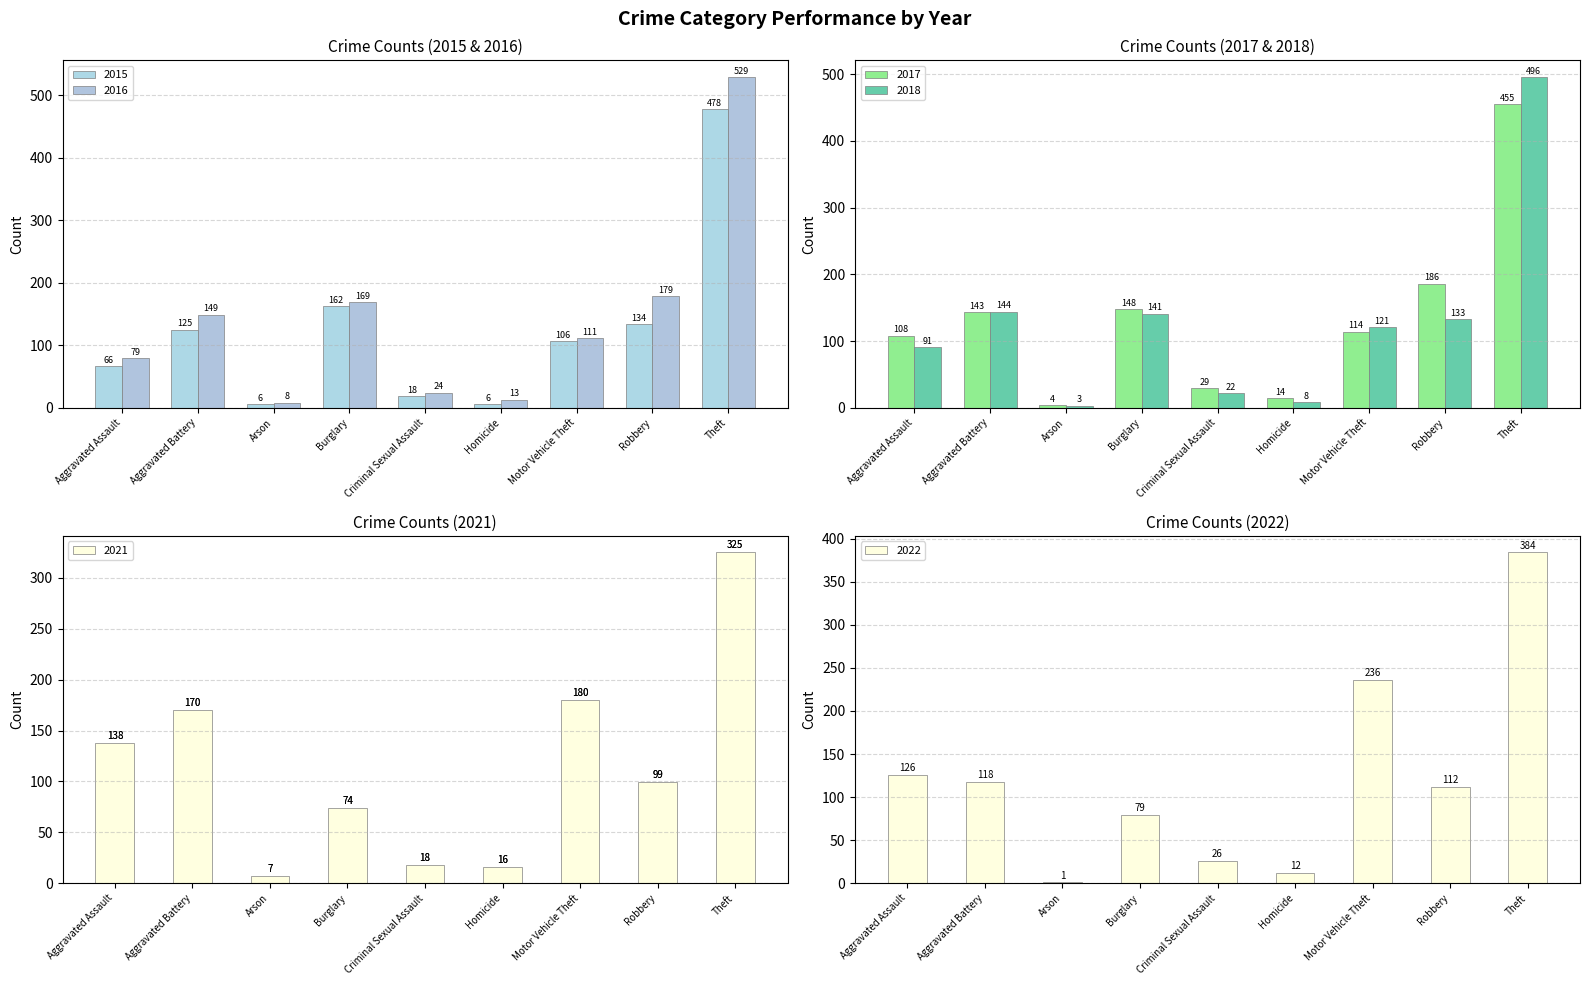

Reading left to right, what are all the values shown in this chart?

2015: Aggravated Assault=66	Aggravated Battery=125	Arson=6	Burglary=162	Criminal Sexual Assault=18	Homicide=6	Motor Vehicle Theft=106	Robbery=134	Theft=478
2016: Aggravated Assault=79	Aggravated Battery=149	Arson=8	Burglary=169	Criminal Sexual Assault=24	Homicide=13	Motor Vehicle Theft=111	Robbery=179	Theft=529
2017: Aggravated Assault=108	Aggravated Battery=143	Arson=4	Burglary=148	Criminal Sexual Assault=29	Homicide=14	Motor Vehicle Theft=114	Robbery=186	Theft=455
2018: Aggravated Assault=91	Aggravated Battery=144	Arson=3	Burglary=141	Criminal Sexual Assault=22	Homicide=8	Motor Vehicle Theft=121	Robbery=133	Theft=496
2021: Aggravated Assault=138	Aggravated Battery=170	Arson=7	Burglary=74	Criminal Sexual Assault=18	Homicide=16	Motor Vehicle Theft=180	Robbery=99	Theft=325
2022: Aggravated Assault=126	Aggravated Battery=118	Arson=1	Burglary=79	Criminal Sexual Assault=26	Homicide=12	Motor Vehicle Theft=236	Robbery=112	Theft=384